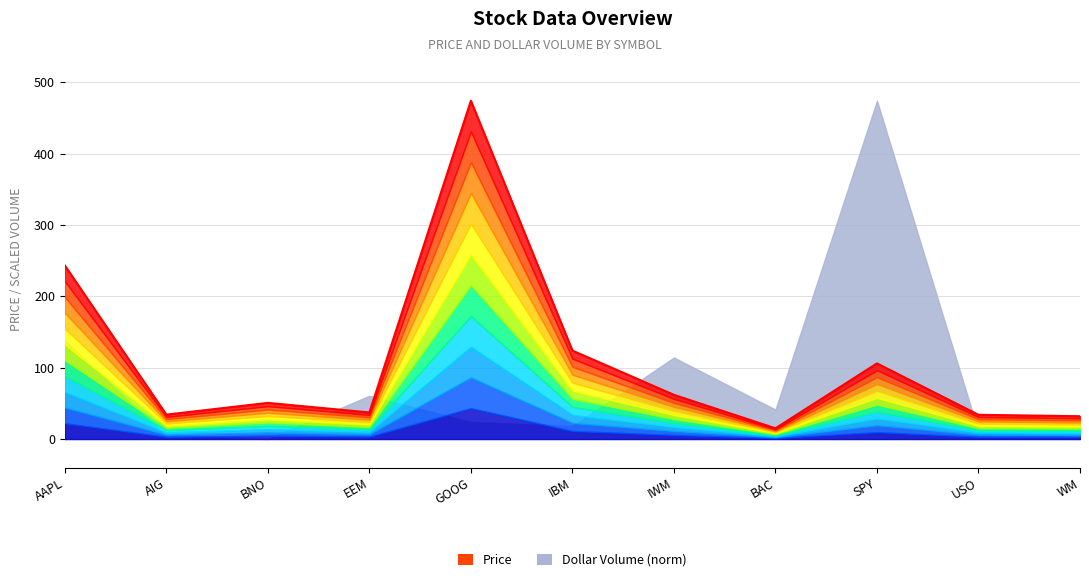

True or false: there are more than 2 points higher than both neighbors.

True